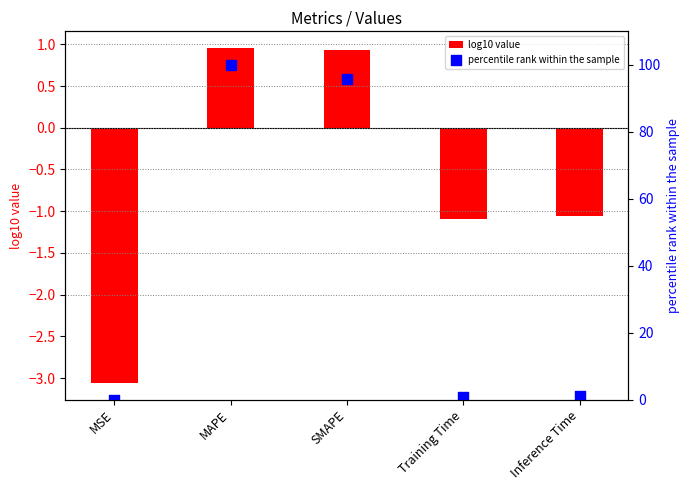

Is the value of log10 value at SMAPE greater than the value of percentile rank within the sample at Inference Time?

No